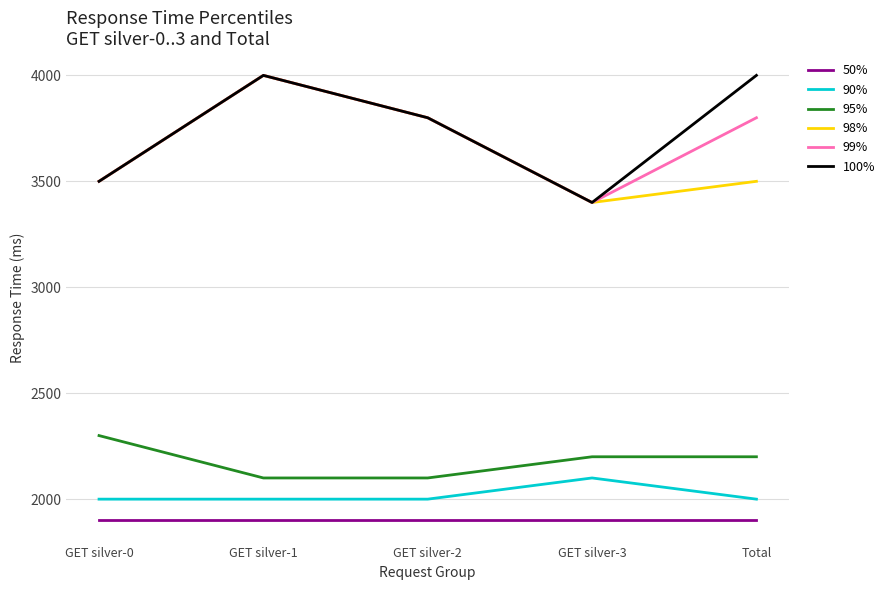

Reading left to right, transcribe all the data shown in this chart.

50%: GET silver-0=1900	GET silver-1=1900	GET silver-2=1900	GET silver-3=1900	Total=1900
90%: GET silver-0=2000	GET silver-1=2000	GET silver-2=2000	GET silver-3=2100	Total=2000
95%: GET silver-0=2300	GET silver-1=2100	GET silver-2=2100	GET silver-3=2200	Total=2200
98%: GET silver-0=3500	GET silver-1=4000	GET silver-2=3800	GET silver-3=3400	Total=3500
99%: GET silver-0=3500	GET silver-1=4000	GET silver-2=3800	GET silver-3=3400	Total=3800
100%: GET silver-0=3500	GET silver-1=4000	GET silver-2=3800	GET silver-3=3400	Total=4000